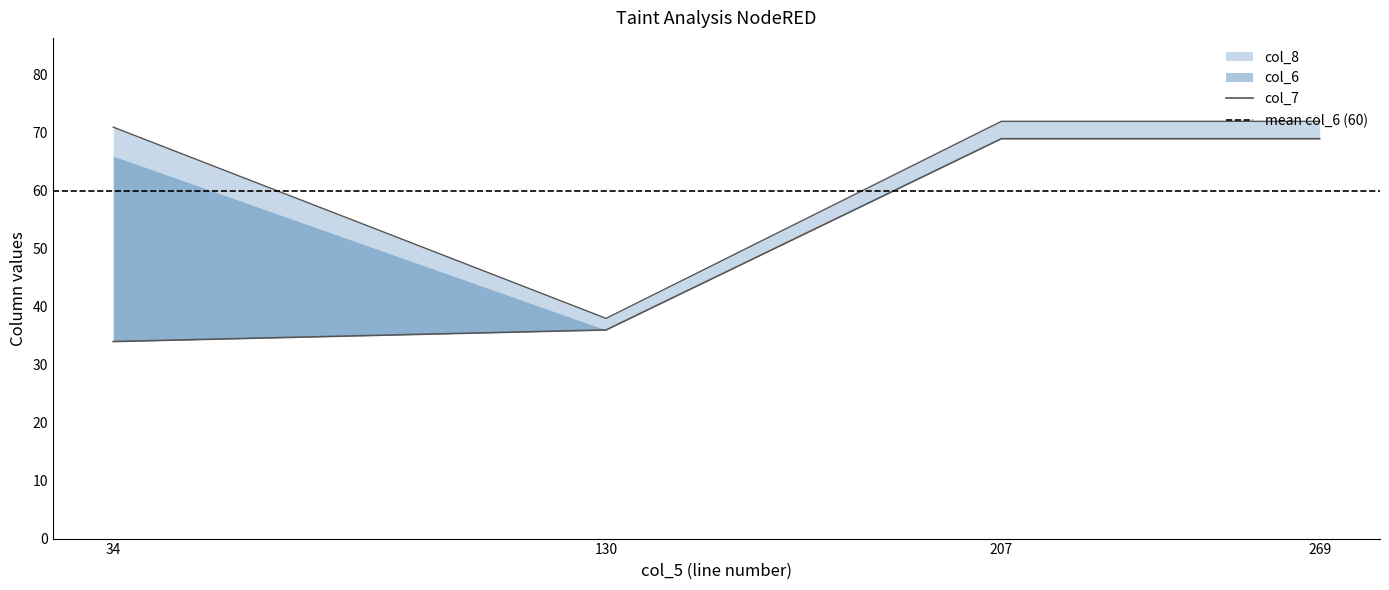

What is the total value across all series at 34?

105